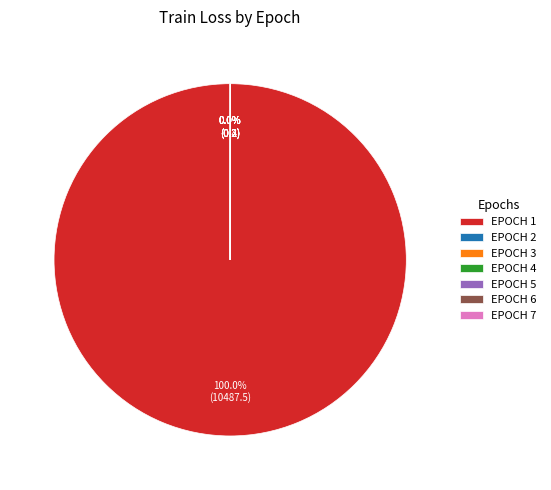

What is the largest slice in the pie chart?

EPOCH 1